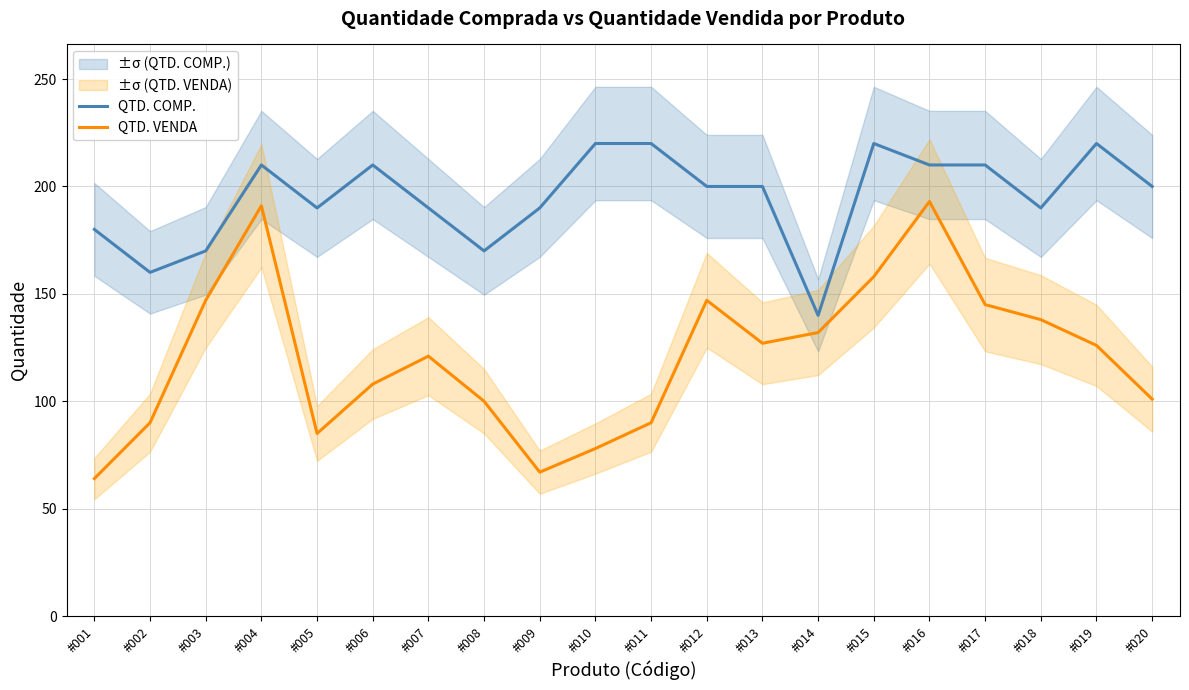

At which category does QTD. COMP. reach its first local peak?

#004